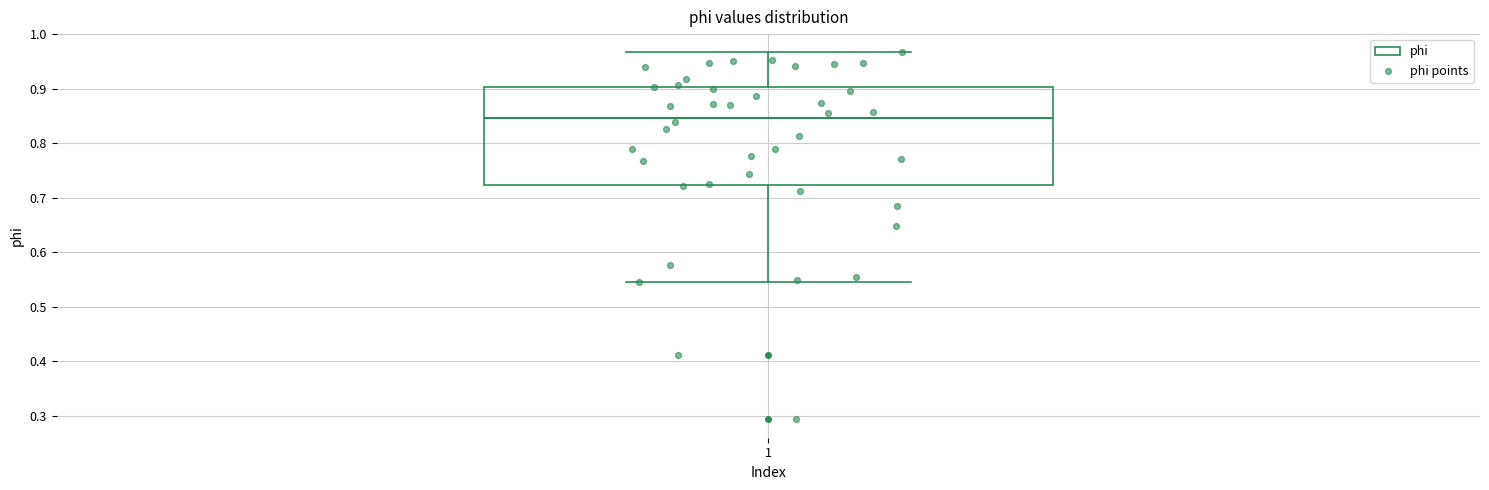

Transcribe this box plot: give where the median line is, the range the box spans, and where the two whiskers end, as read against the y-axis. The values are not printed on the chart, so give them approximately, as read against the axis.

median 0.85, box 0.72 to 0.90, whiskers 0.54 to 0.97